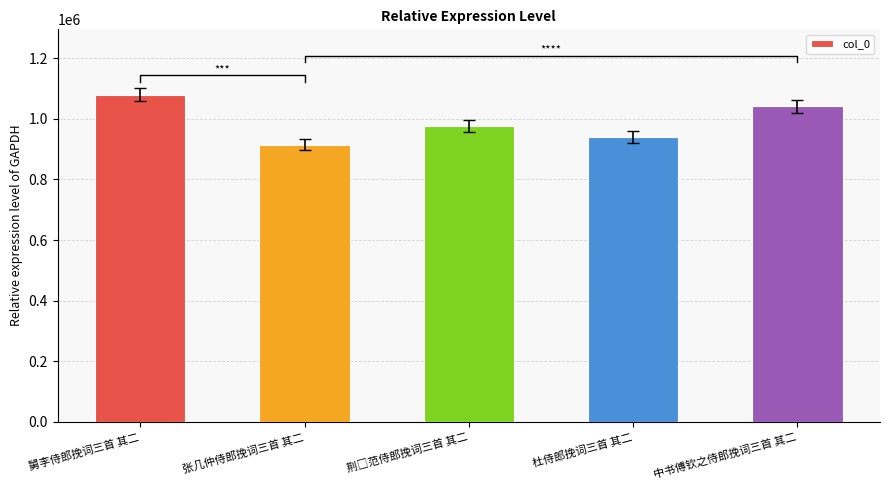

What is the value of the 1st bar from the left?

1078910